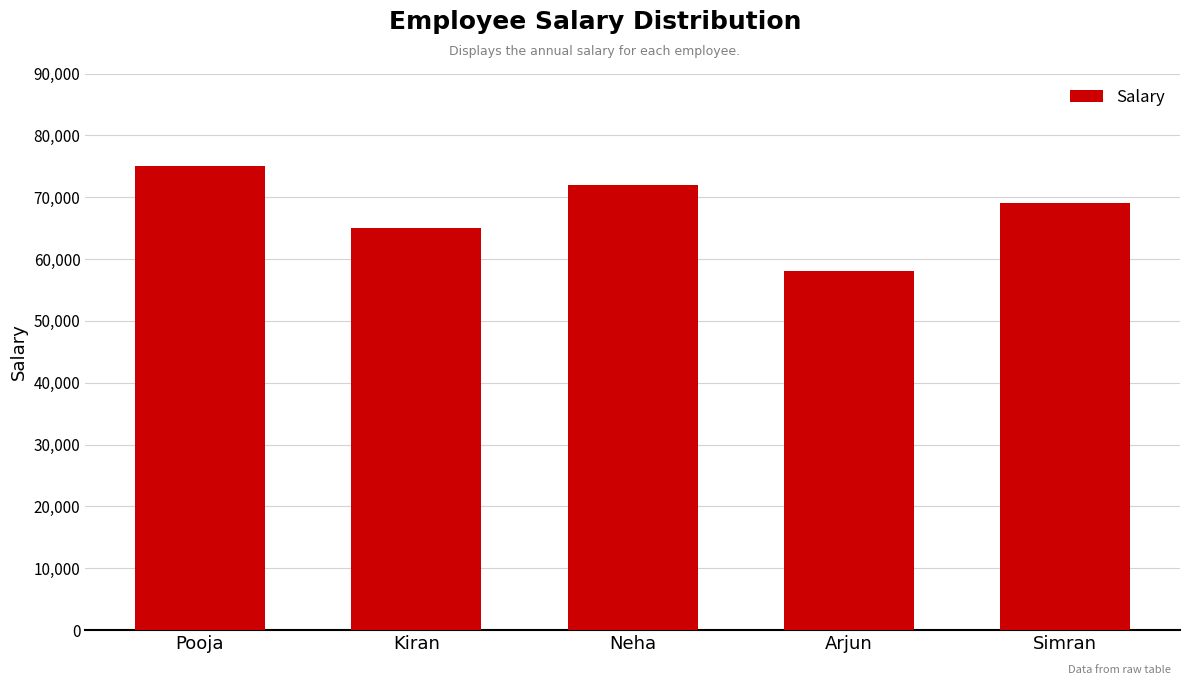

Are the bars grouped side by side (vs. stacked)?

No